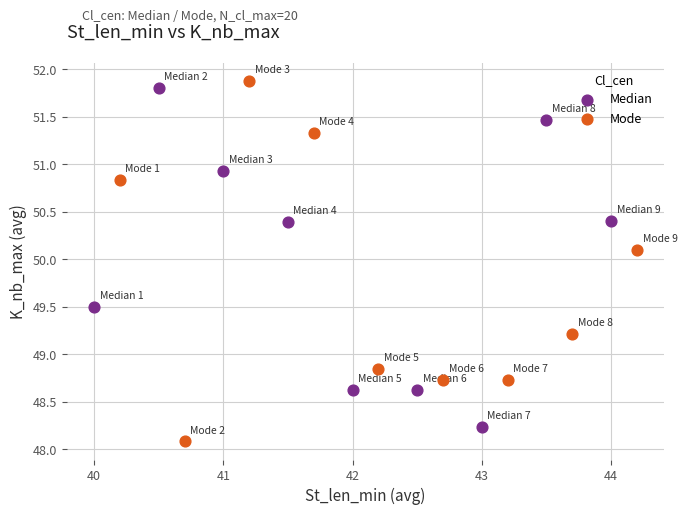

What are all the series names shown in the legend?

Median, Mode